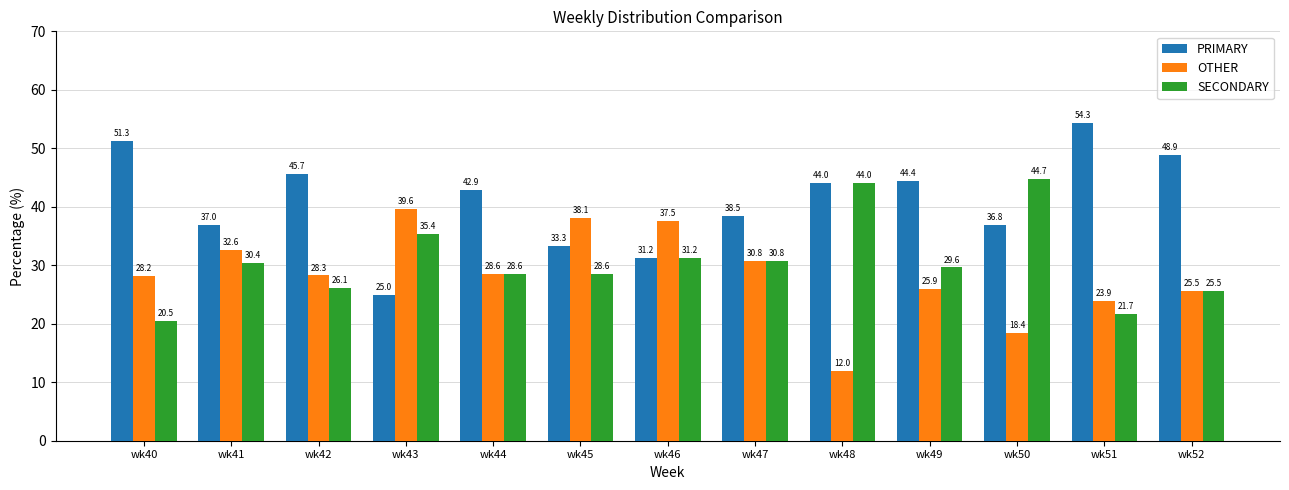

At which label does OTHER reach its minimum?

wk48